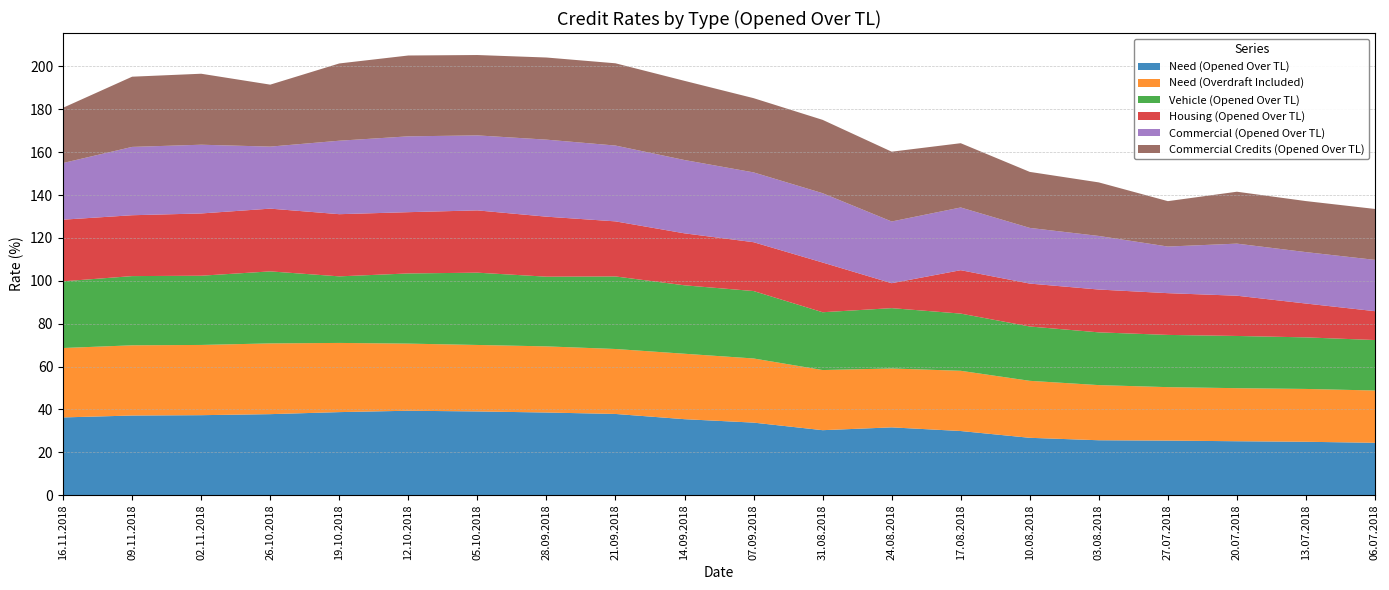

Reading left to right, list all the values displayed in this chart.

Need (Opened Over TL): 36.2	37.1	37.3	37.8	38.7	39.4	39.0	38.5	37.9	35.4	33.8	30.3	31.6	29.9	26.7	25.6	25.4	25.1	24.9	24.4
Need (Overdraft Included): 32.4	32.8	32.8	33.0	32.3	31.3	31.0	30.9	30.3	30.5	29.9	28.1	27.5	28.1	26.6	25.7	24.9	24.8	24.6	24.4
Vehicle (Opened Over TL): 31.1	32.3	32.3	33.6	31.1	32.7	33.7	32.5	33.9	31.9	31.5	27.0	28.1	26.7	25.4	24.6	24.4	24.4	24.1	23.6
Housing (Opened Over TL): 28.8	28.4	29.1	29.3	29.0	28.6	29.1	28.0	25.7	24.2	22.8	23.2	11.6	20.2	20.0	20.0	19.5	18.8	15.8	13.5
Commercial (Opened Over TL): 26.4	31.9	32.1	28.9	34.3	35.4	35.0	35.9	35.4	34.2	32.6	32.3	28.8	29.3	26.0	25.0	21.8	24.3	24.0	23.9
Commercial Credits (Opened Over TL): 25.8	32.8	33.1	28.9	36.0	37.7	37.5	38.3	38.4	36.9	34.6	34.2	32.6	30.0	26.1	25.0	21.2	24.2	23.8	23.8